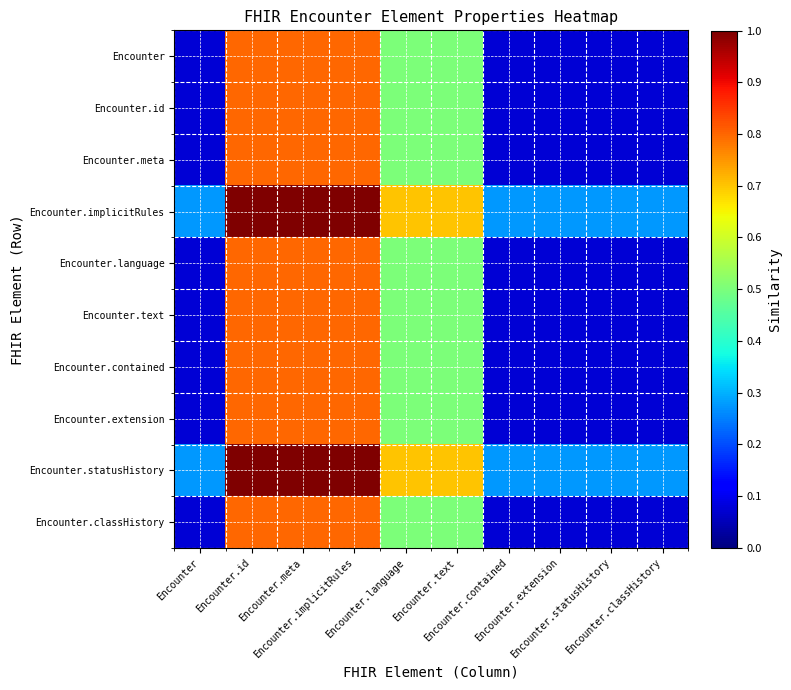

Rank the series at Encounter.language from lowest to highest value.

Encounter, Encounter.id, Encounter.meta, Encounter.language, Encounter.text, Encounter.contained, Encounter.extension, Encounter.classHistory, Encounter.implicitRules, Encounter.statusHistory